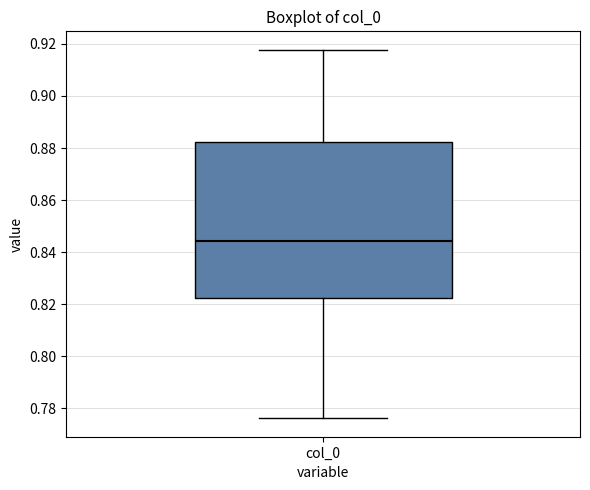

Transcribe this box plot: give where the median line is, the range the box spans, and where the two whiskers end, as read against the y-axis. The values are not printed on the chart, so give them approximately, as read against the axis.

median 0.844, box 0.822 to 0.882, whiskers 0.776 to 0.918